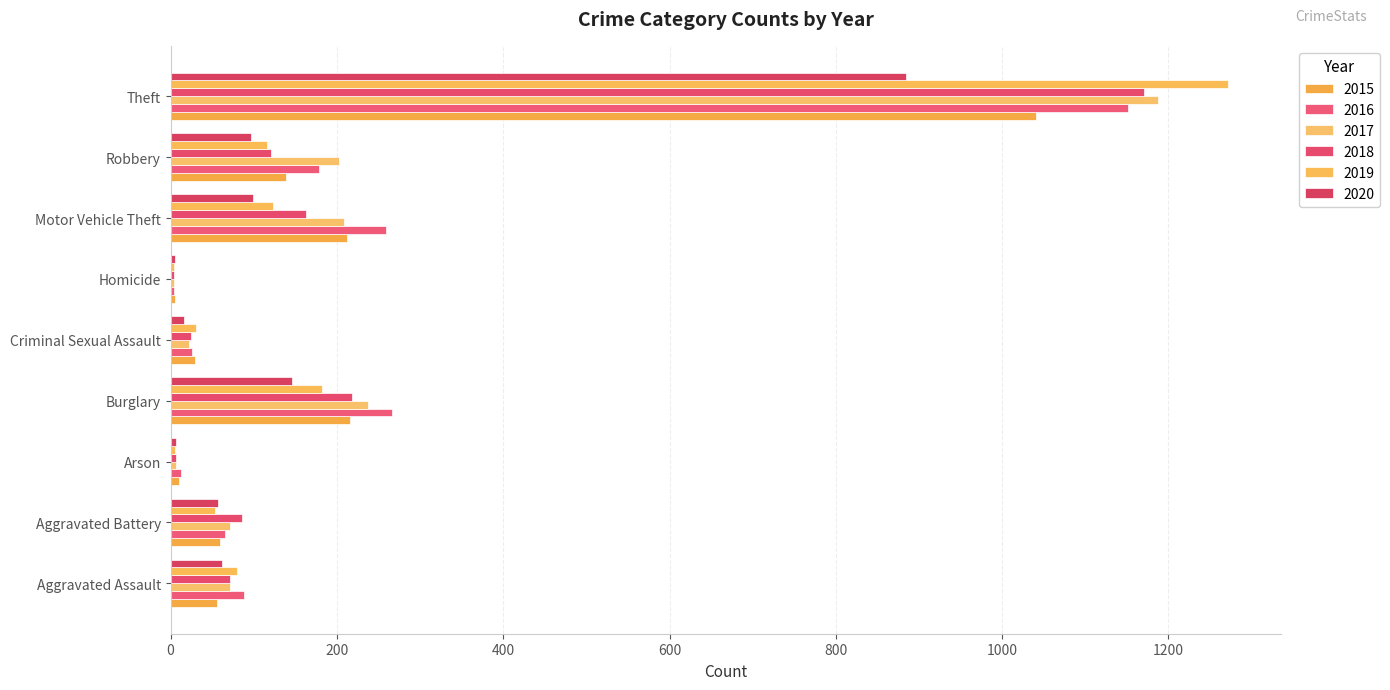

What is the sum of all 2016 values?

2050